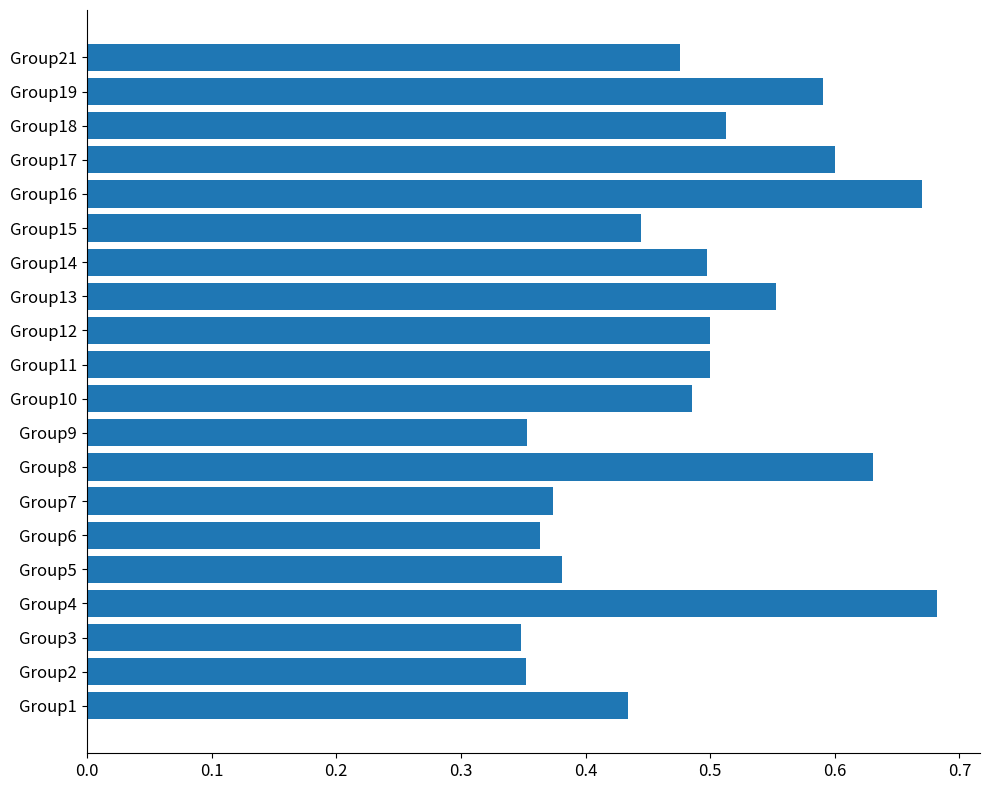

How many data points does each series have?

20